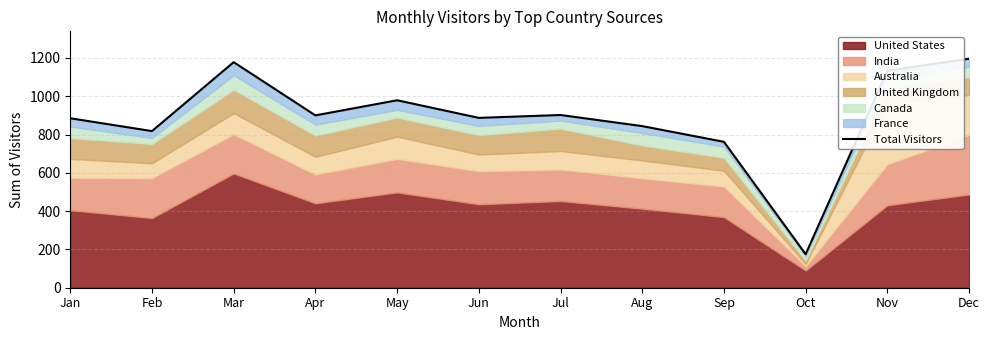

At which category does the data reach its first local peak?

Mar